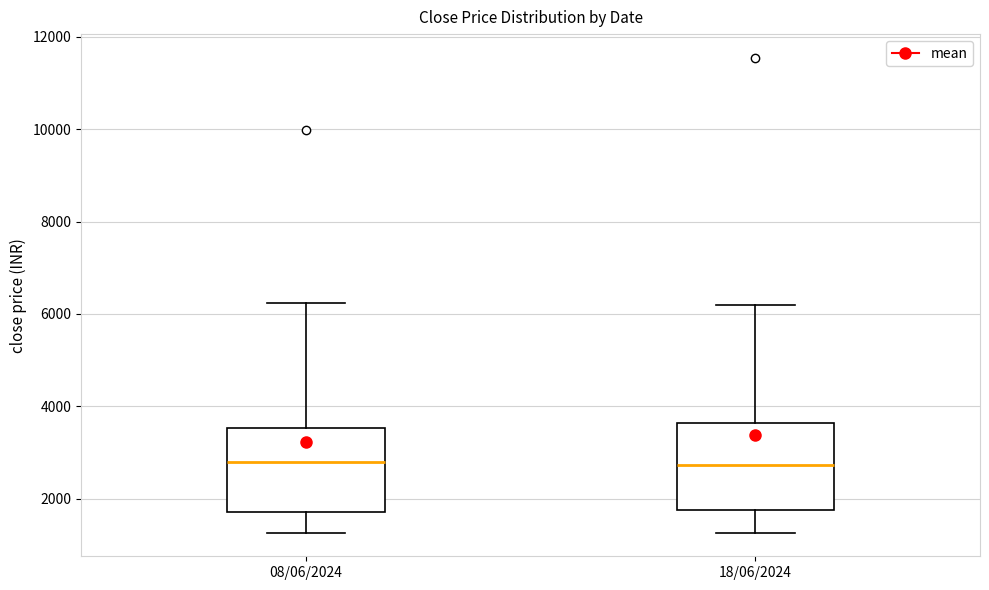

Reading left to right, transcribe this box plot: for each box, give where its median line is, the range the box spans, and where its two whiskers end, as read against the y-axis. The values are not printed on the chart, so give them approximately, as read against the axis.

08/06/2024: median 2800, box 1800 to 3600, whiskers 1200 to 6200
18/06/2024: median 2800, box 1800 to 3600, whiskers 1200 to 6200